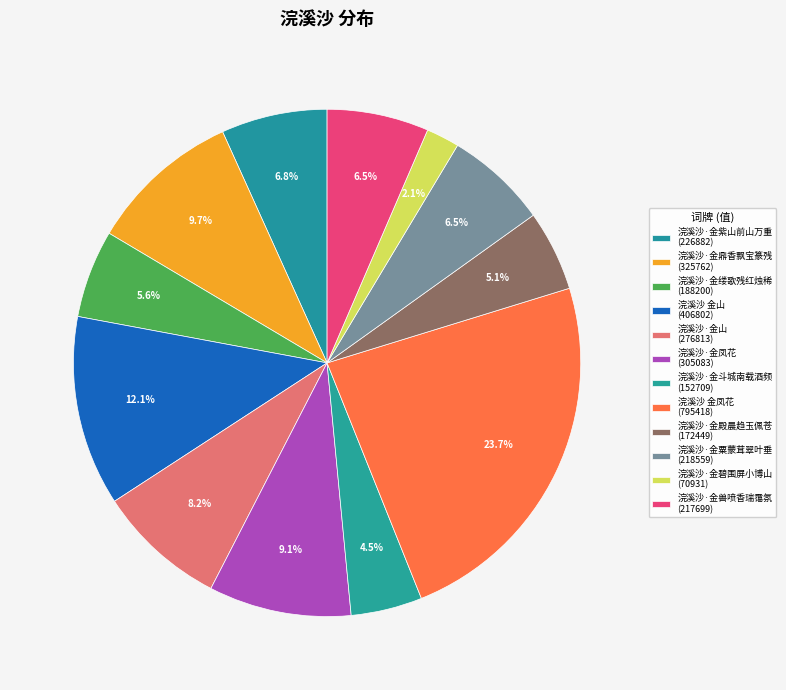

To the nearest percent, what percentage of the pie is 浣溪沙·金凤花?

9%